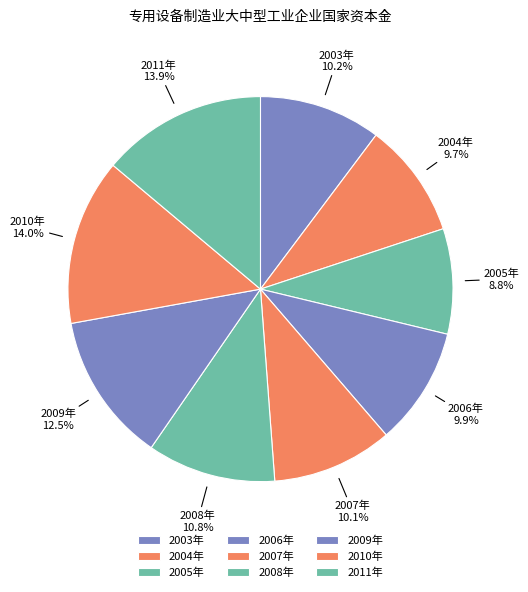

How many slices are in this pie chart?

9